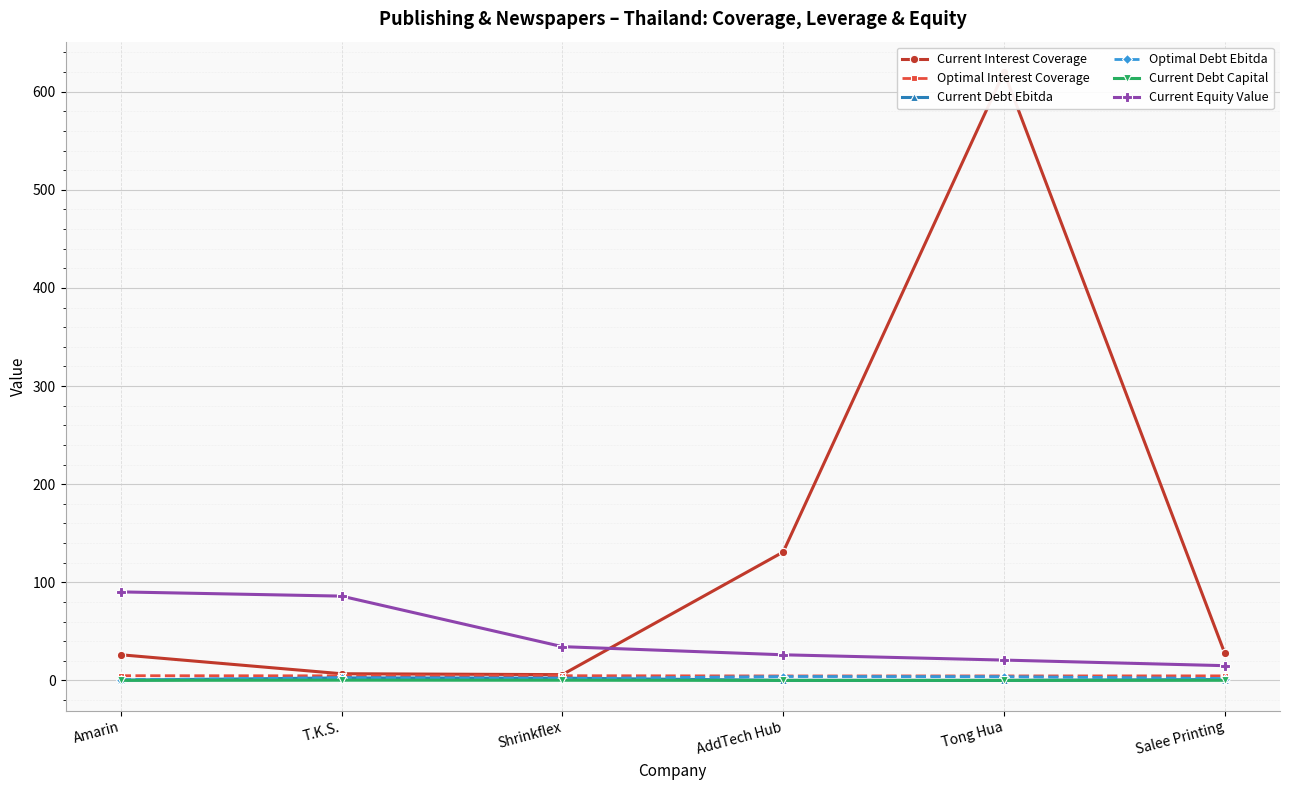

How many data points in Current Equity Value are above 34?

3